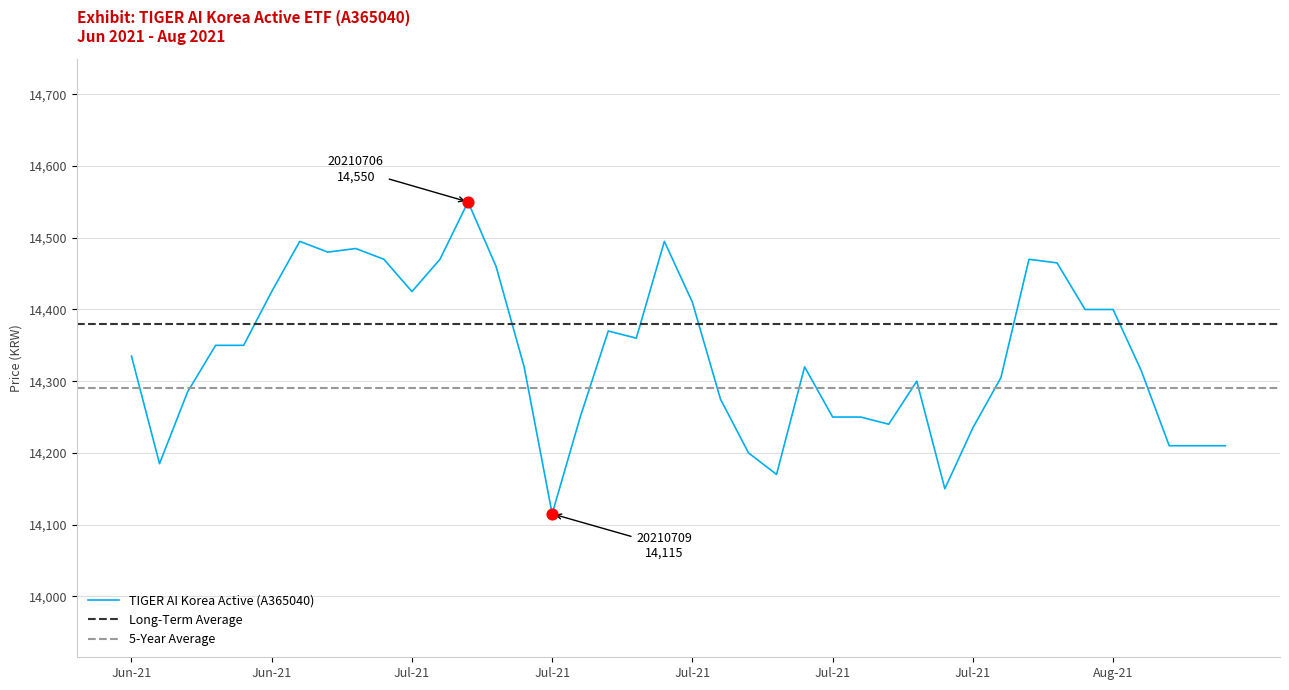

Between 20210625 and 20210803, which is larger?

20210803